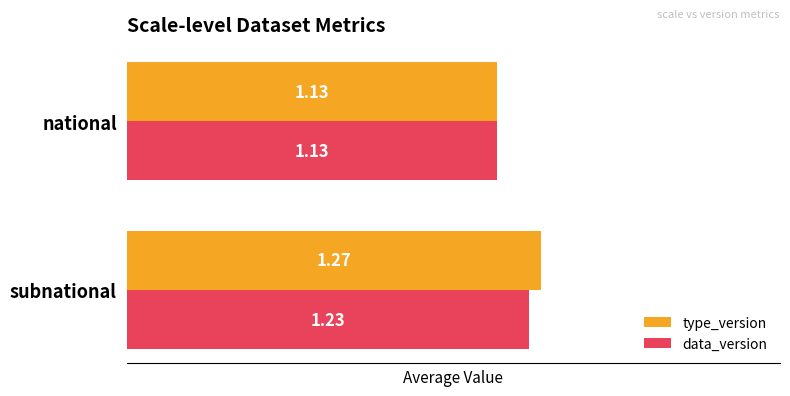

Which series has the widest spread of values?

type_version